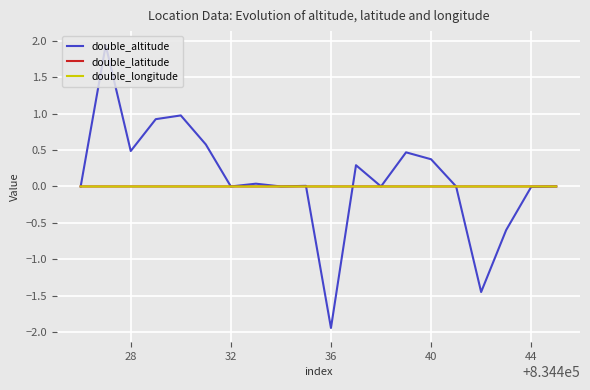

Which series has the largest range (max minus min)?

double_altitude